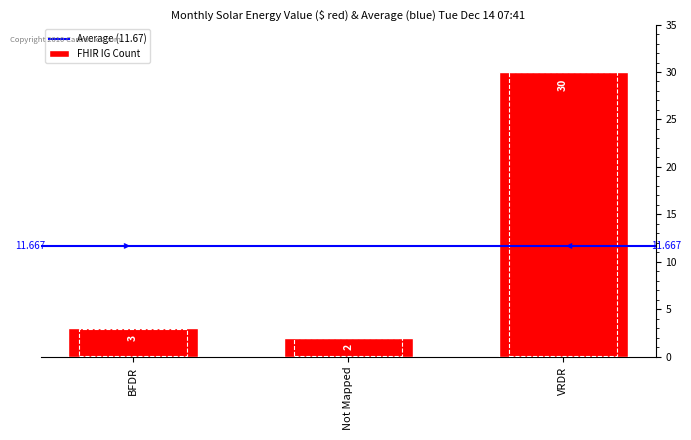

What is the change in value from BFDR to VRDR?

+27